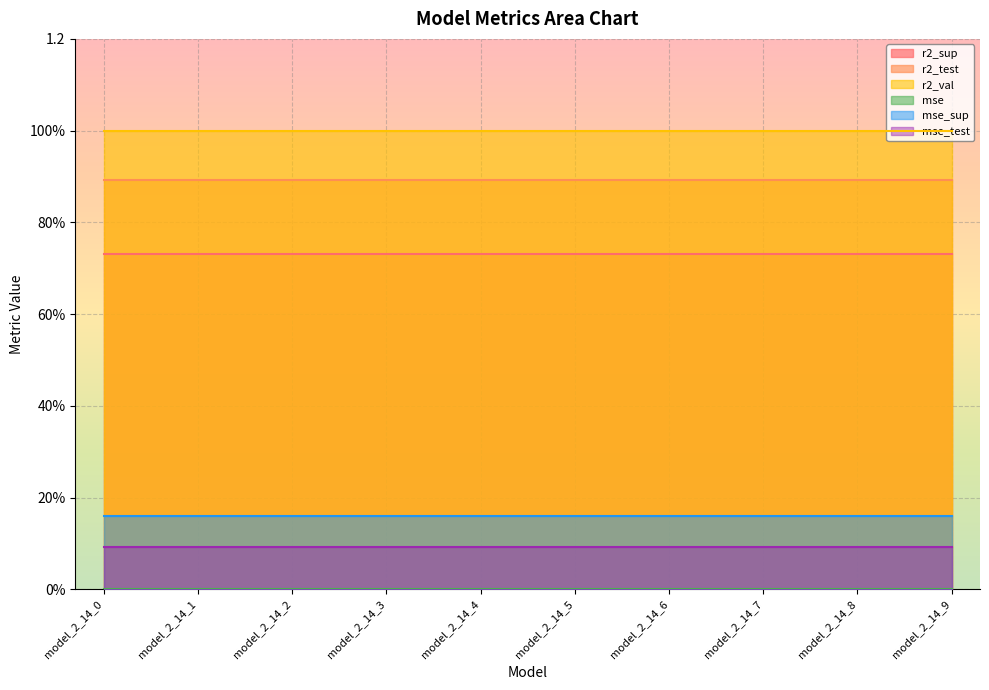

How many lines are shown in the chart?

6